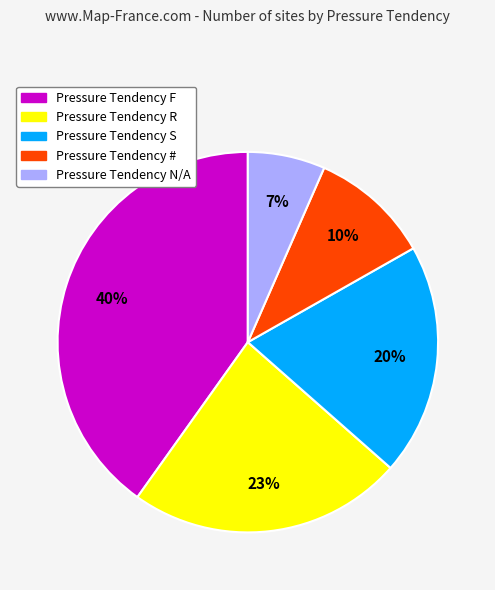

Which has a higher value, Pressure Tendency # or Pressure Tendency S?

Pressure Tendency S